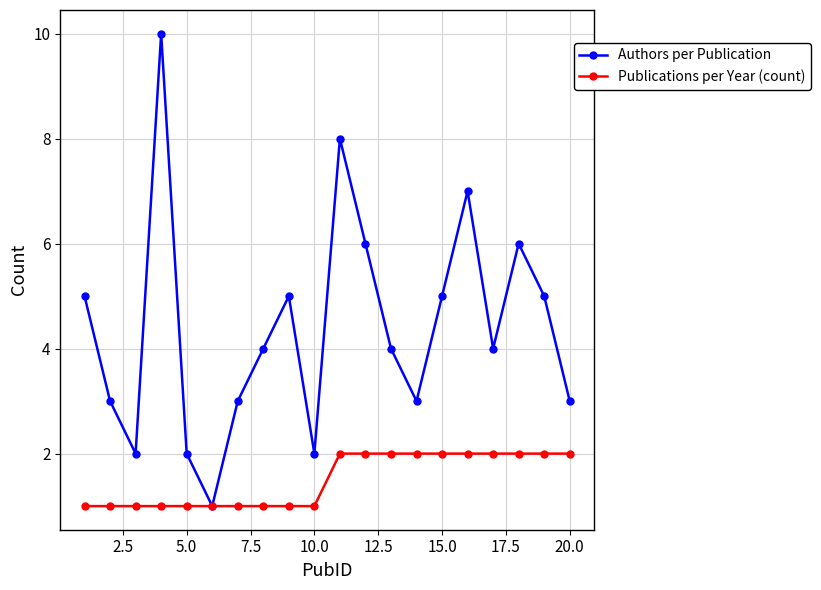

What is the greatest value displayed?

10